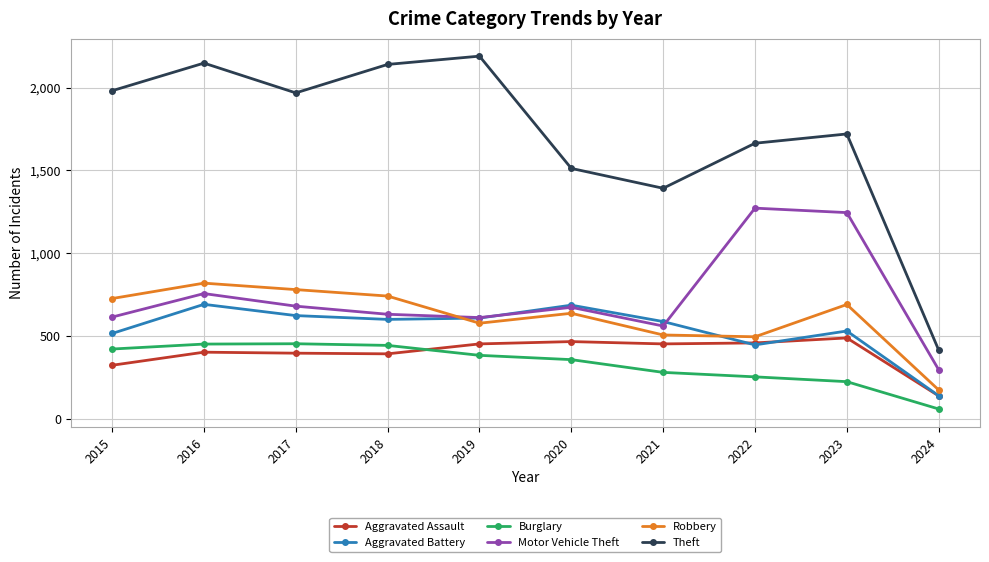

Which series has the widest spread of values?

Theft